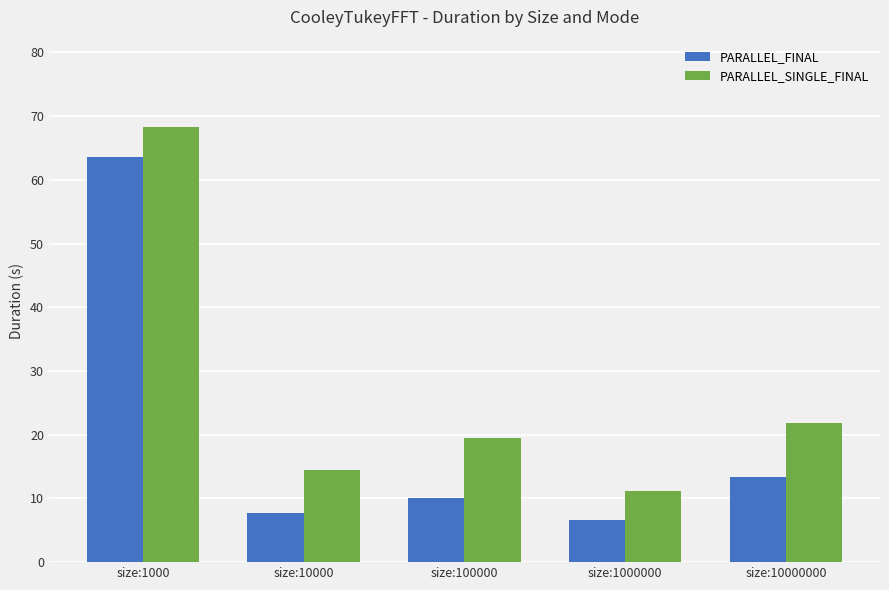

The value of PARALLEL_FINAL at size:10000000 is 23.4. True or false?

False